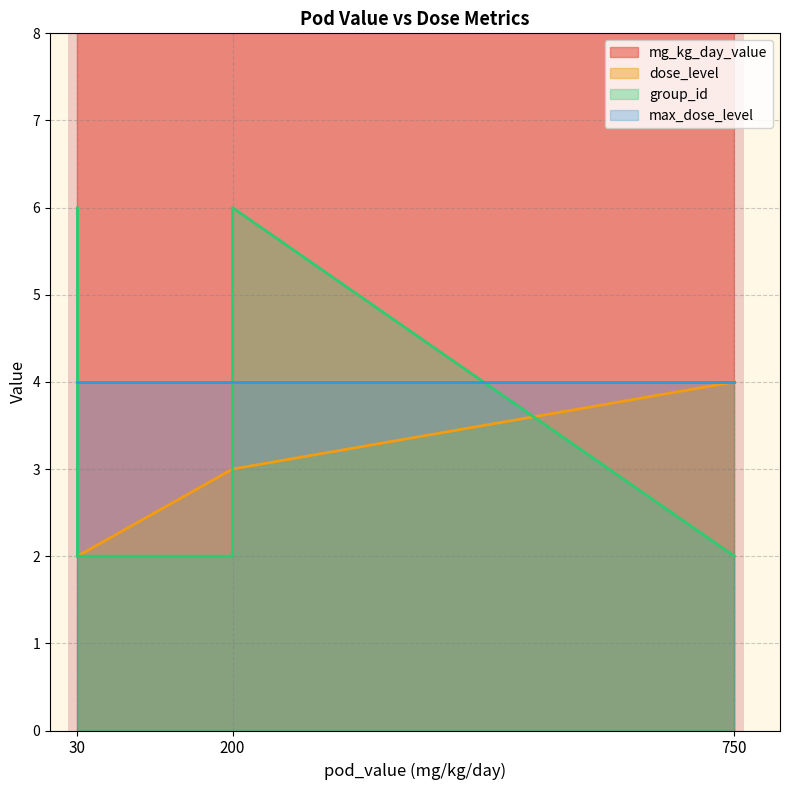

What is the sum of all mg_kg_day_value values?

1470